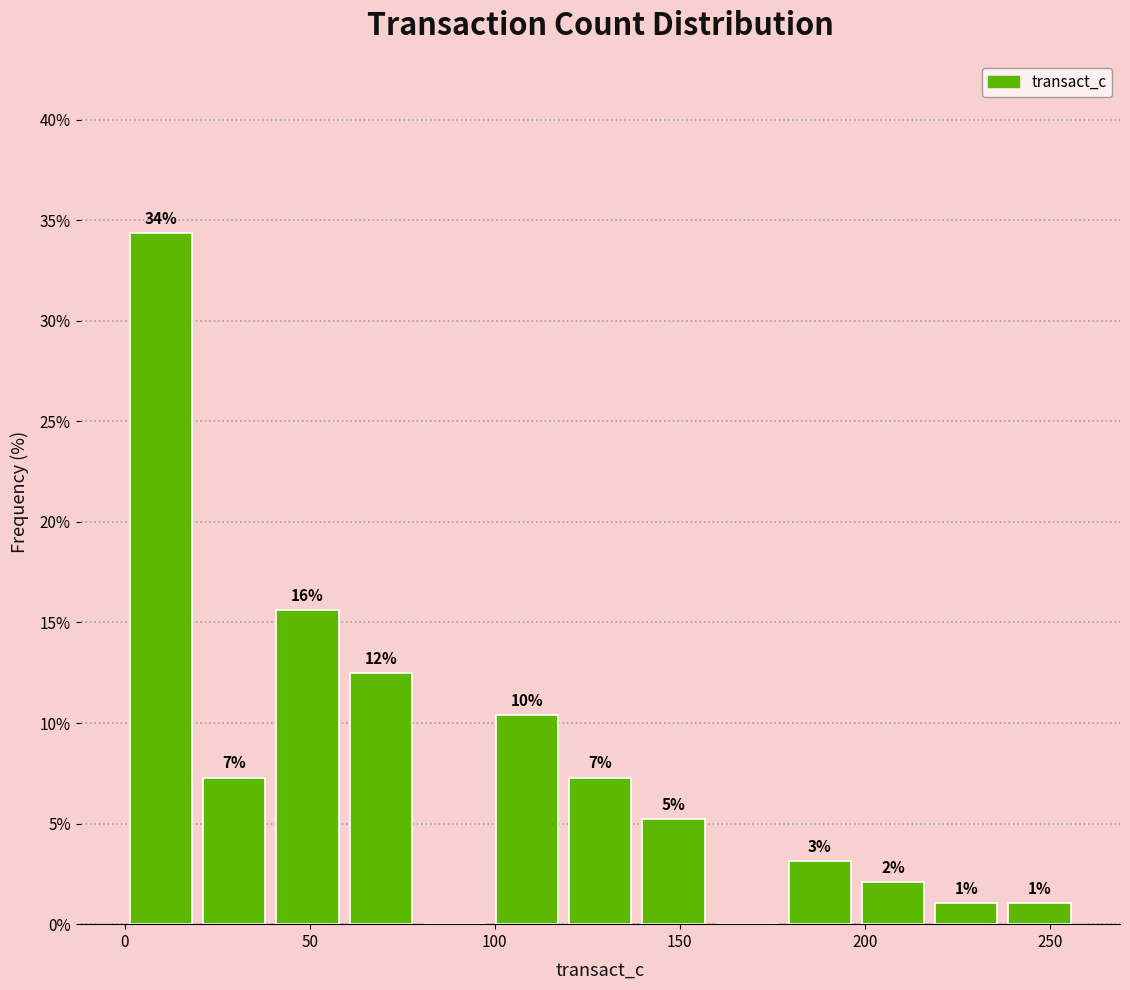

Read against the x-axis, roughly where is the centre of the tallest bar?

10